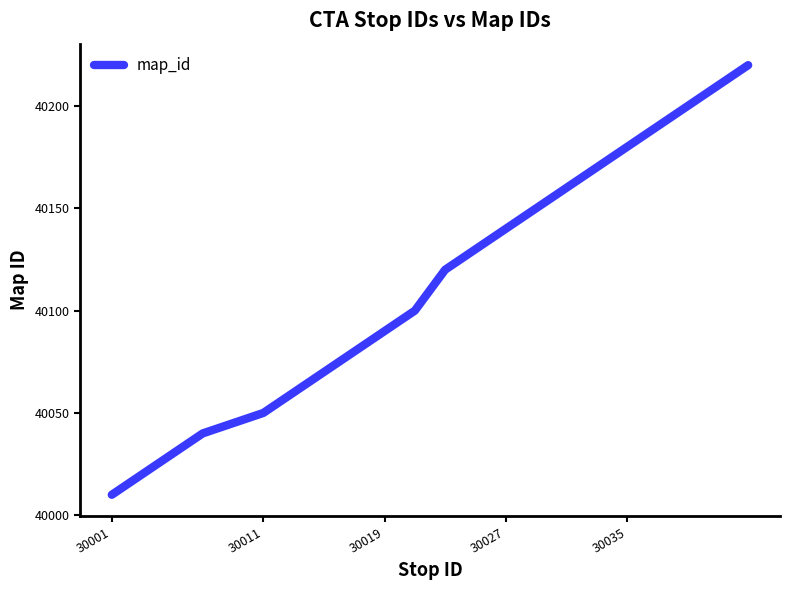

What is the maximum value shown in the chart?

40220